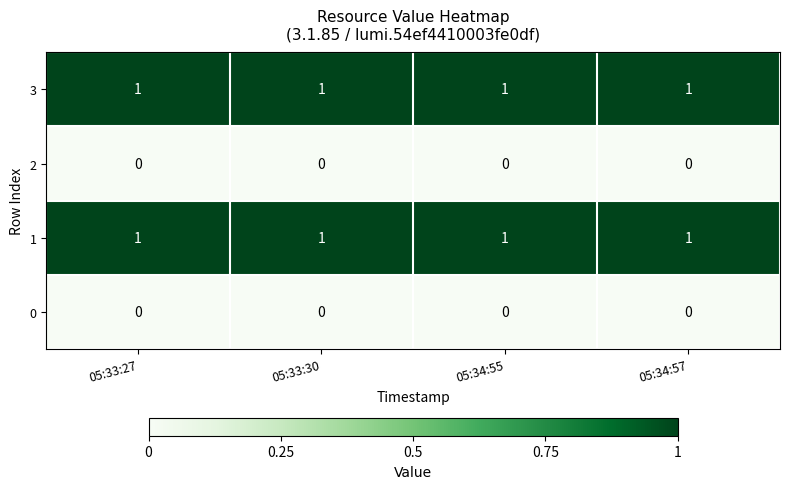

Is the value of 3 at 05:34:55 greater than the value of 2 at 05:33:30?

Yes